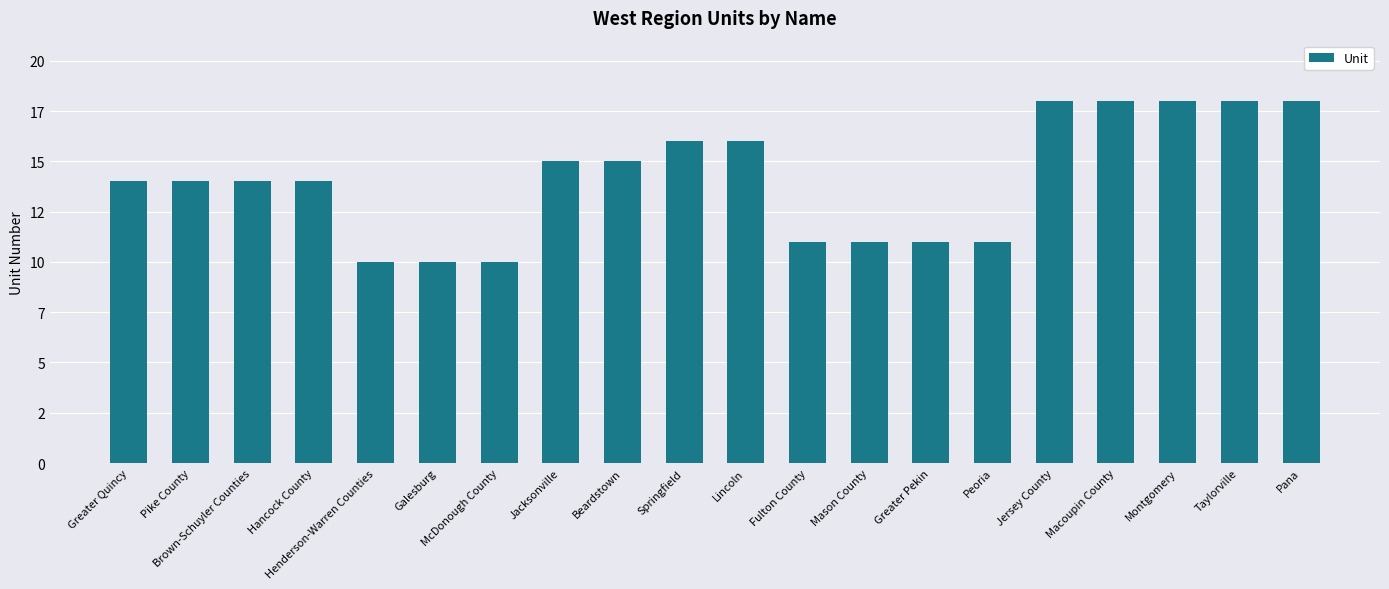

Reading right to left, what are all the values shown in this chart?

18	18	18	18	18	11	11	11	11	16	16	15	15	10	10	10	14	14	14	14